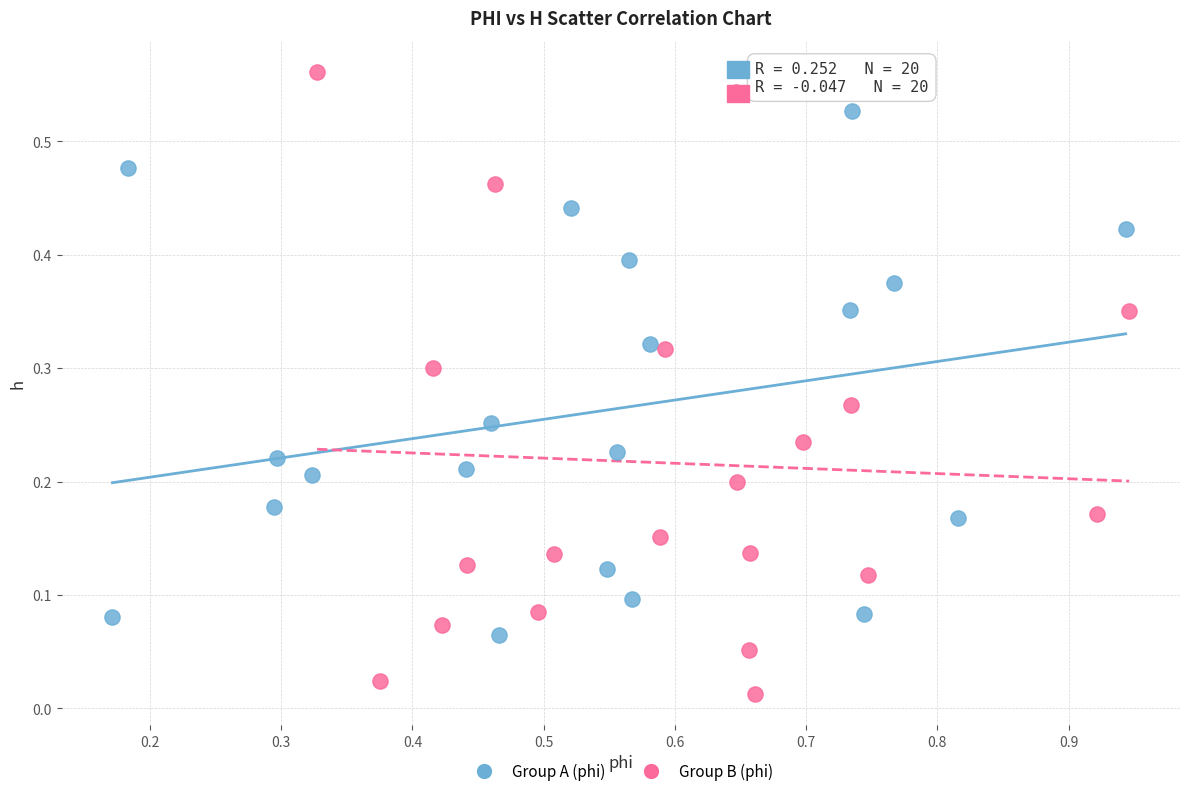

Which series contains the highest Y value?

Group B (phi)